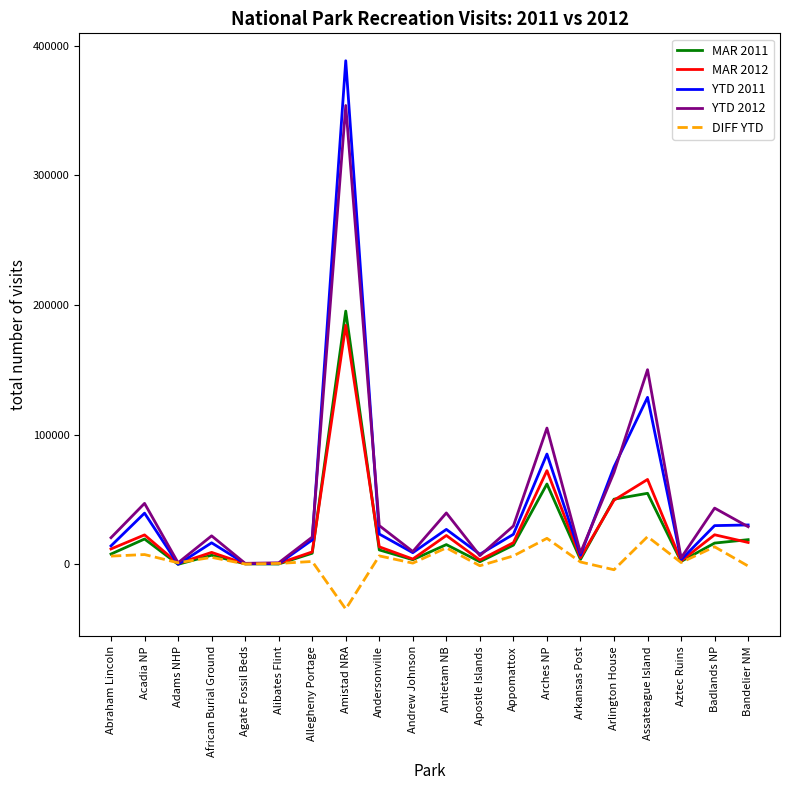

Is this an area chart (filled region under the line)?

No